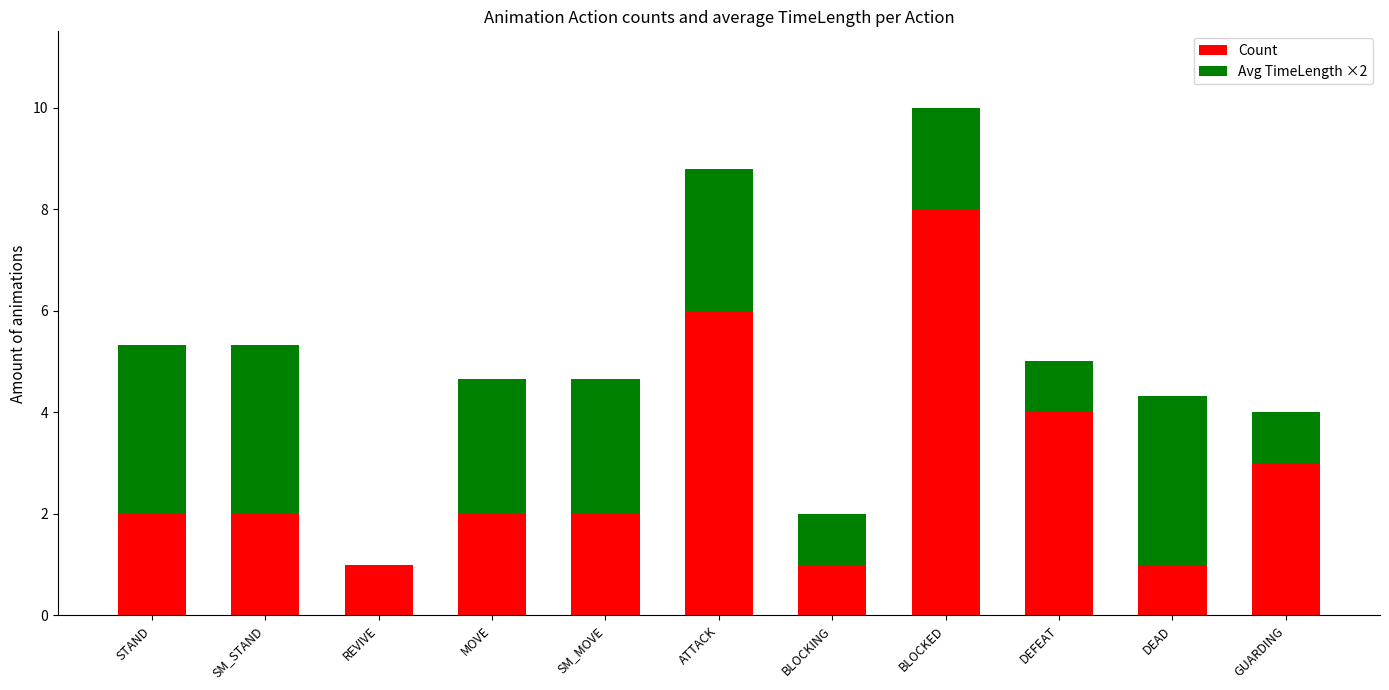

The value of Count at SM_STAND is 2.0. True or false?

True